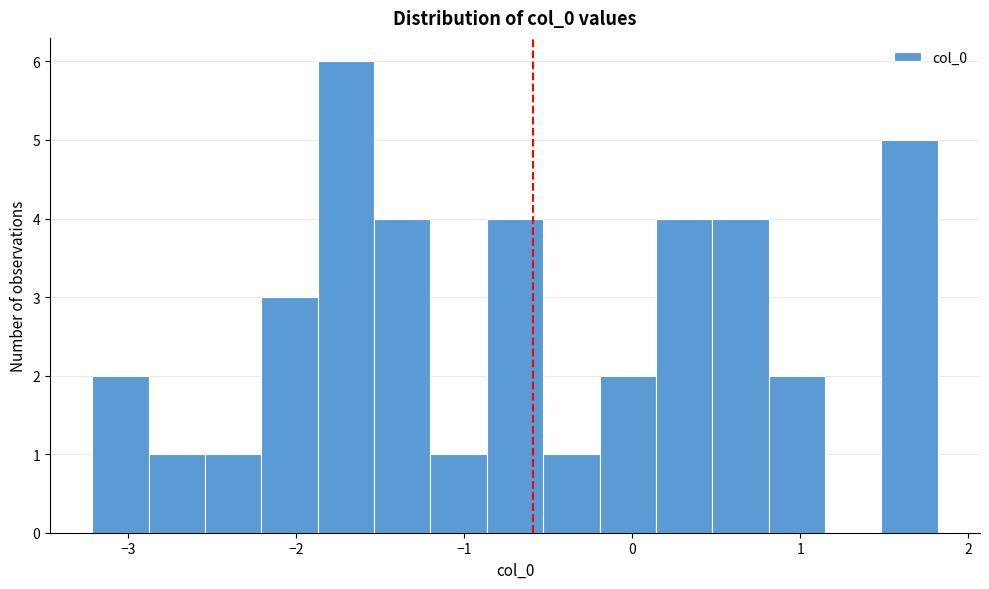

Around what value on the x-axis is the tallest bar? Give the approximate position of its centre, as read against the axis.

-1.7